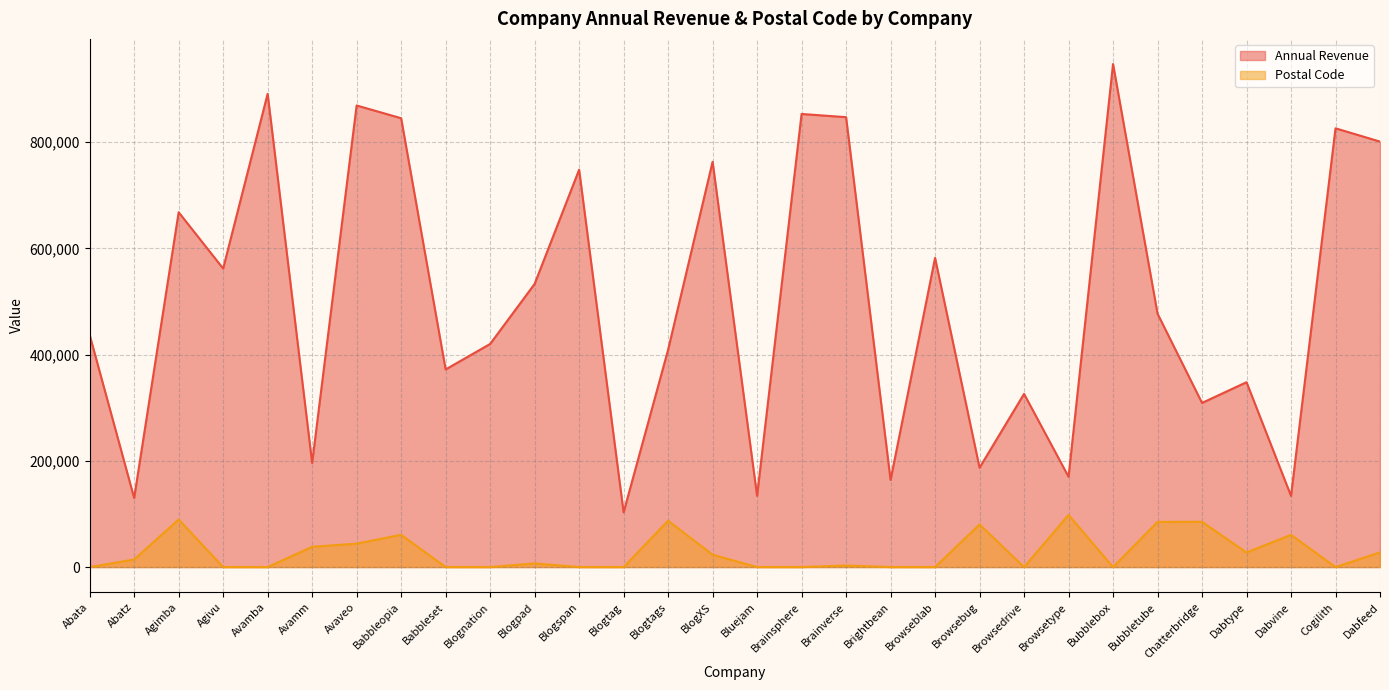

Does the chart display data point markers on the line(s)?

No